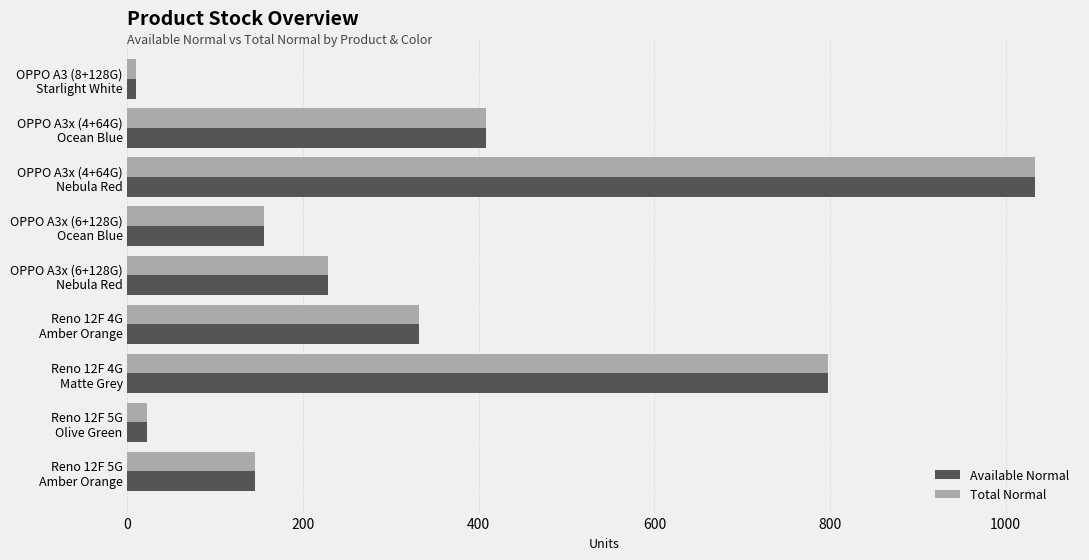

What is the maximum value for Total Normal?

1033